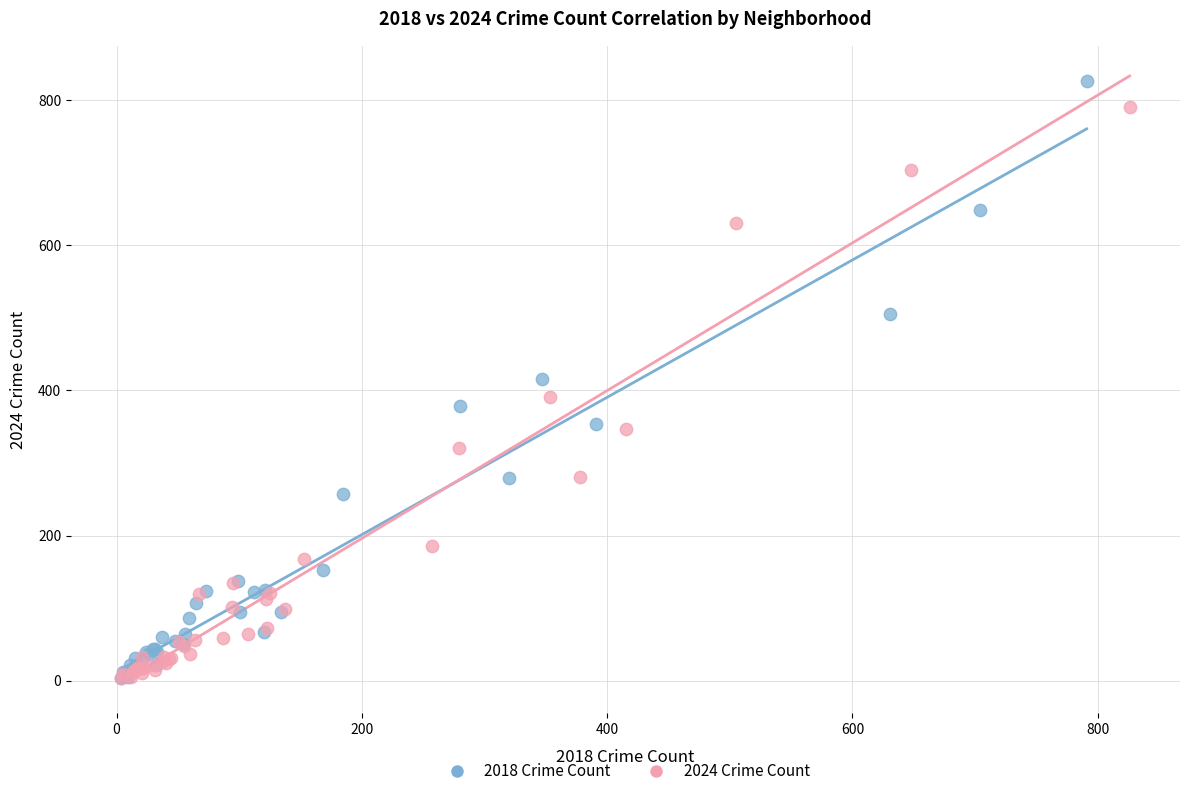

Which series has the widest spread of Y values?

2018 Crime Count